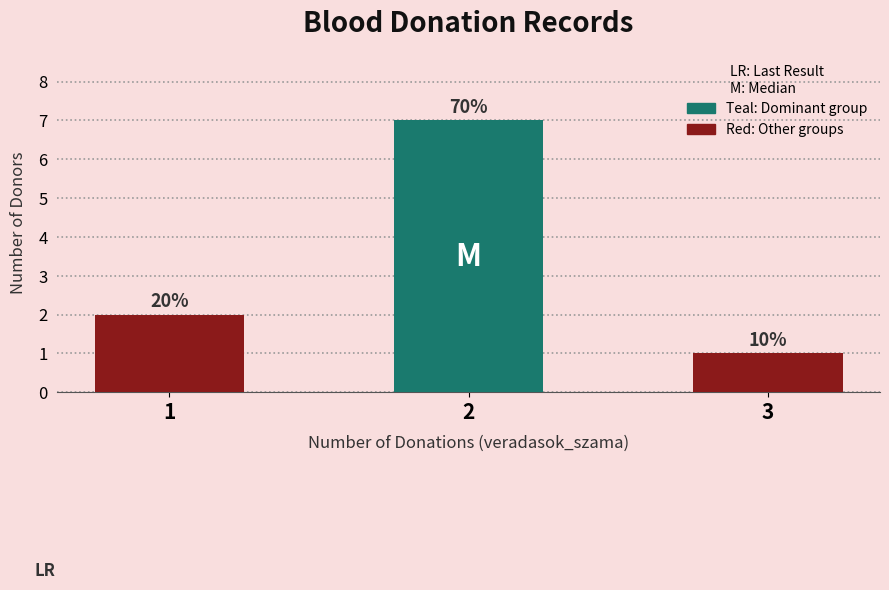

Rank the categories by value from highest to lowest.

2, 1, 3